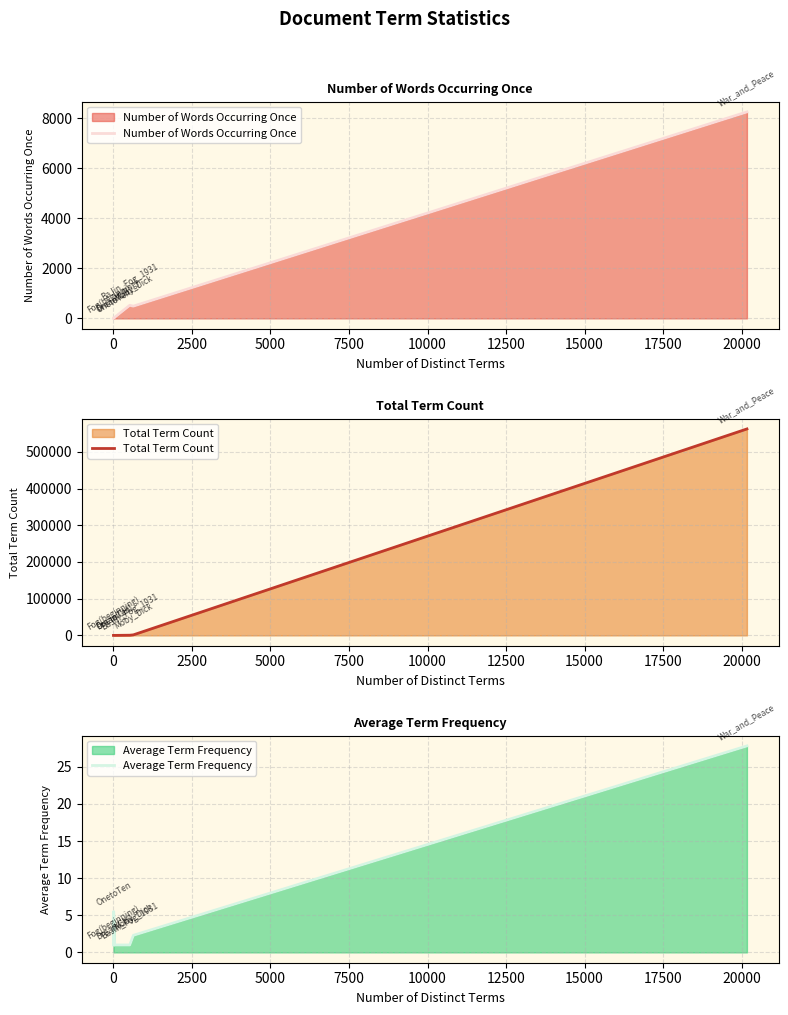

What is the value of the Average Term Frequency point at the 1st from the left?

1.0